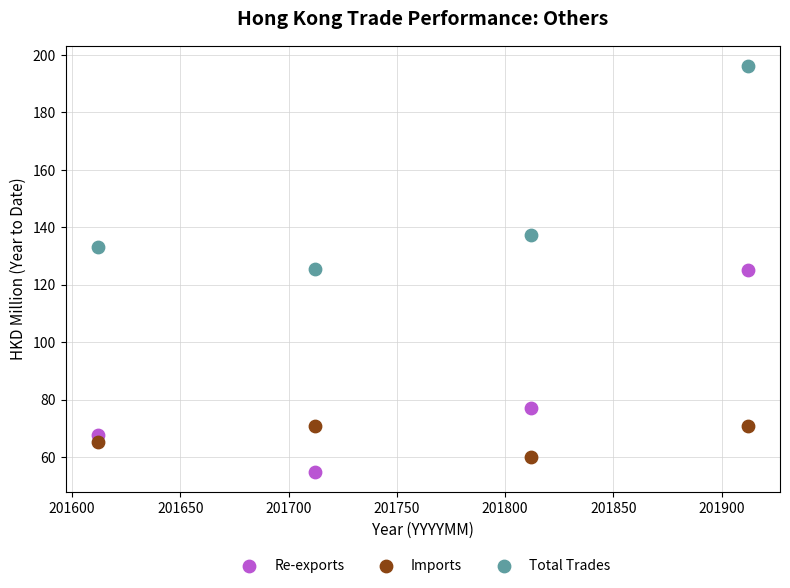

In the Re-exports series, what Y value is closest to 90?

77.2